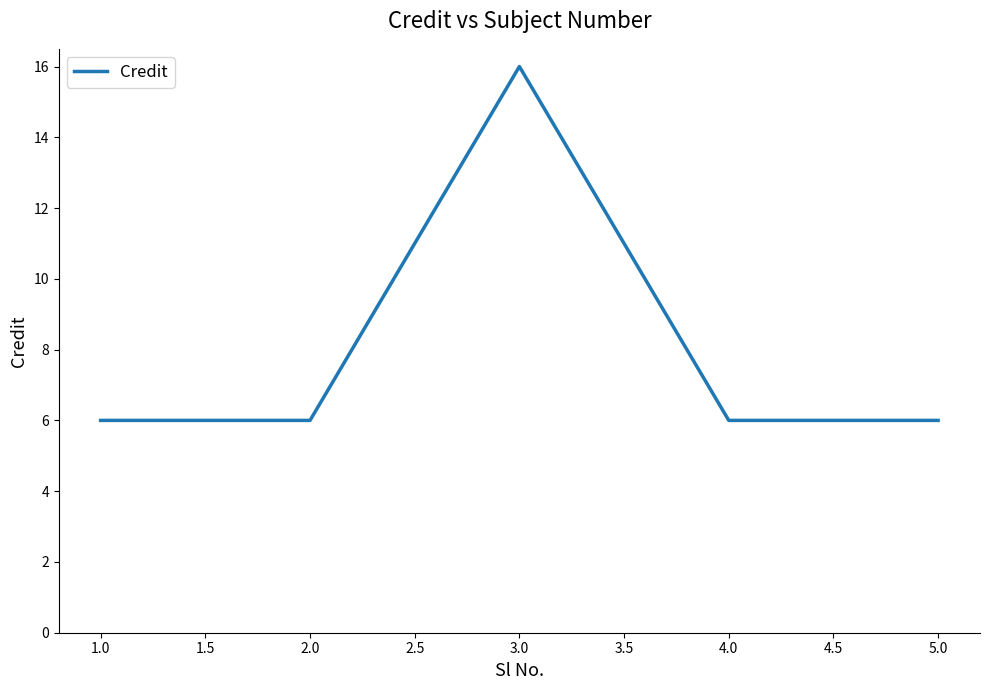

Reading left to right, extract all data points from this chart.

6	6	16	6	6